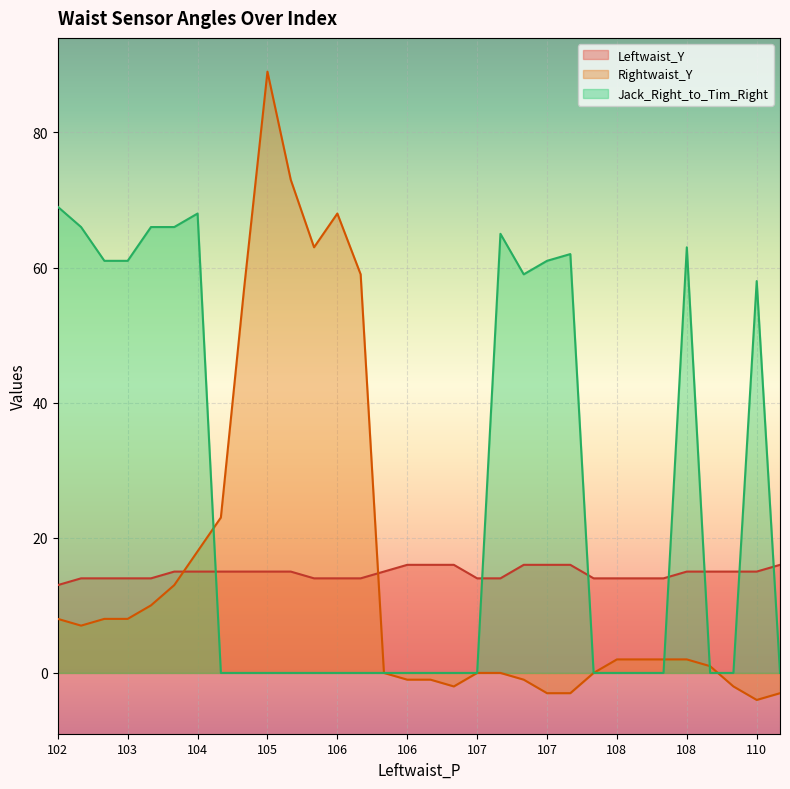

How many lines are shown in the chart?

3